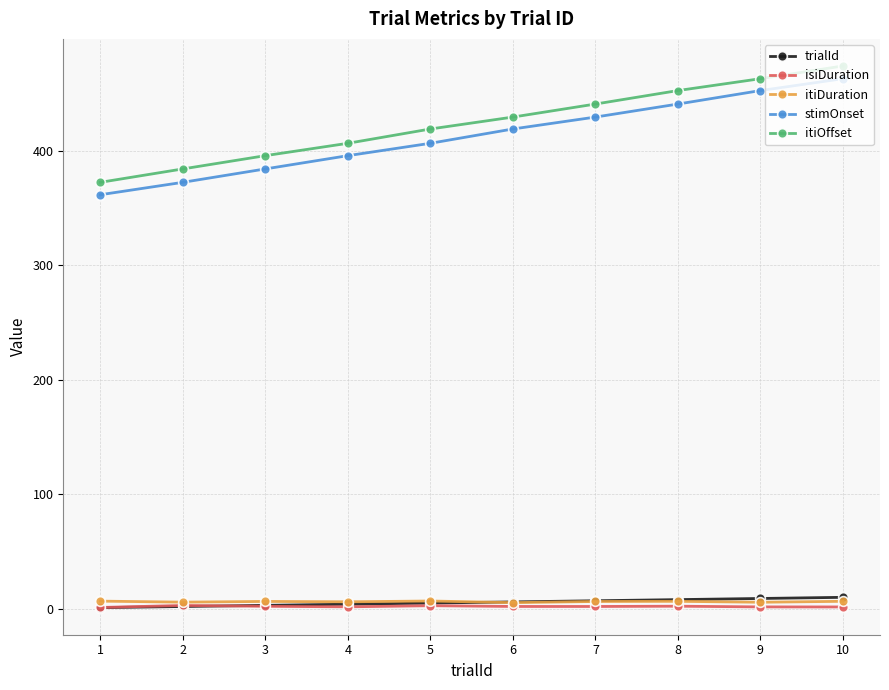

Read the stimOnset value at 4.

395.7